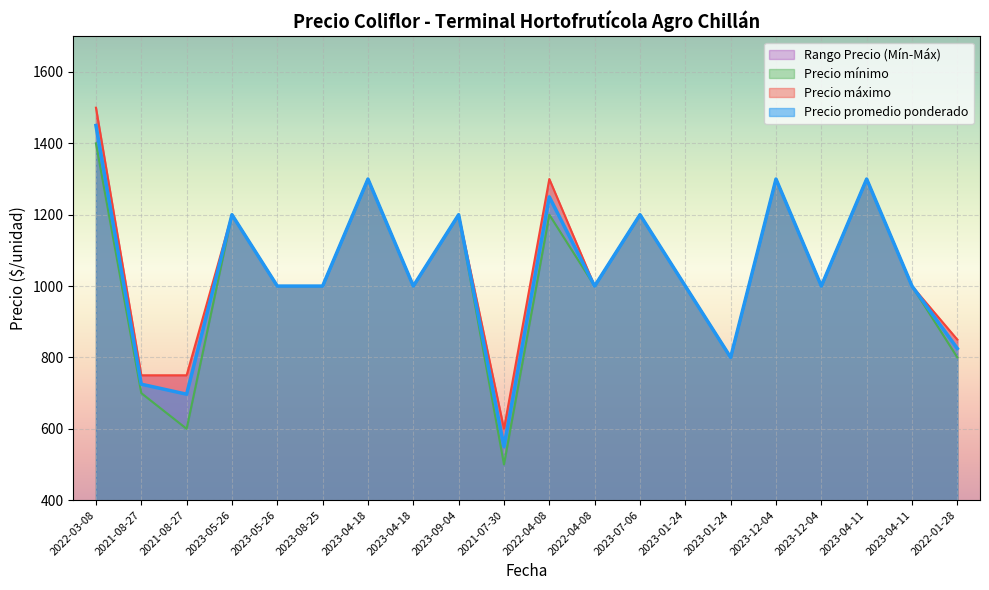

At which category is the sum across all series the highest?

2022-03-08